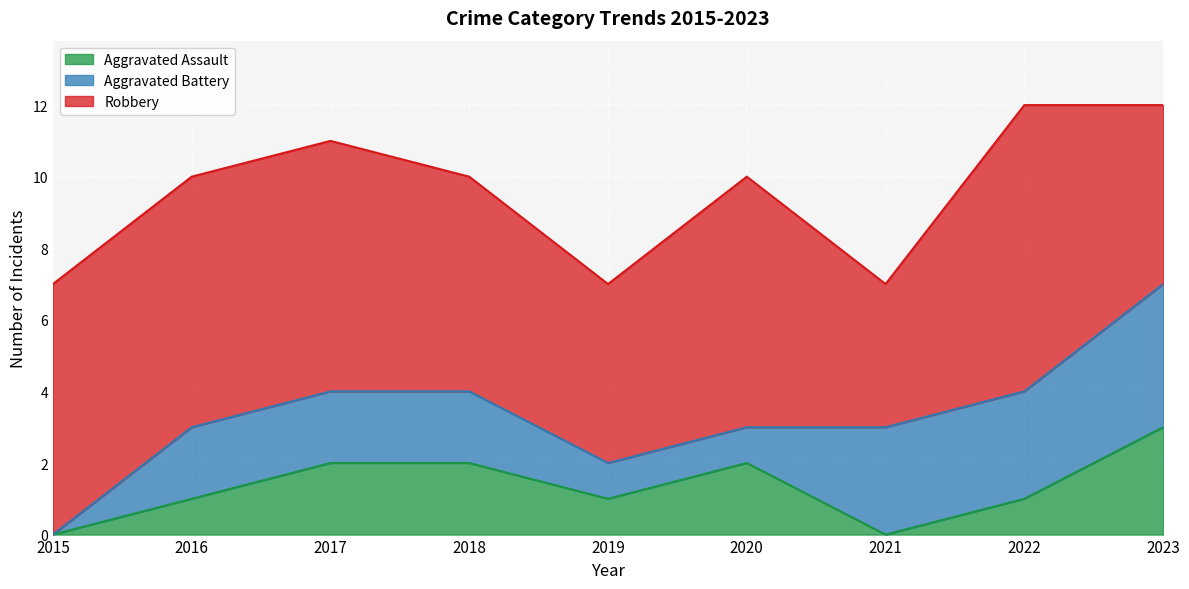

What is the maximum value for Aggravated Assault?

3